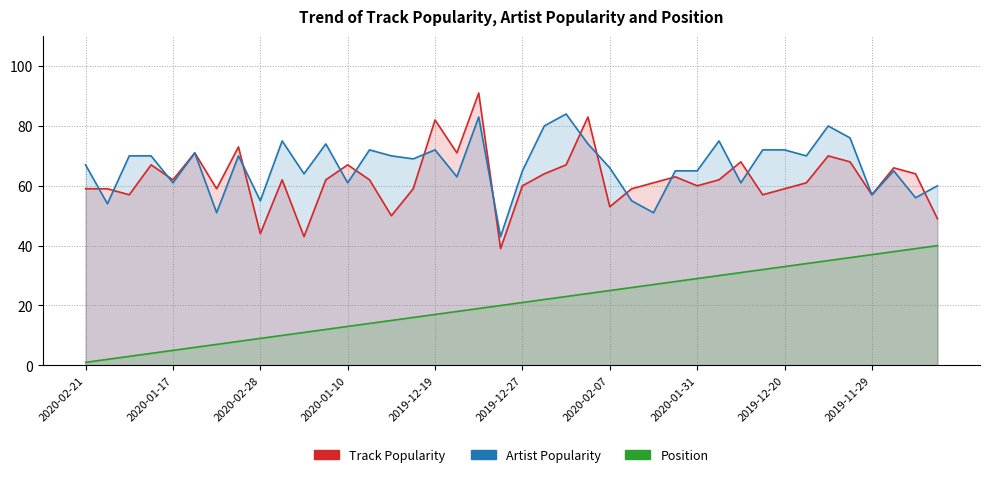

How many data points does each series have?

40